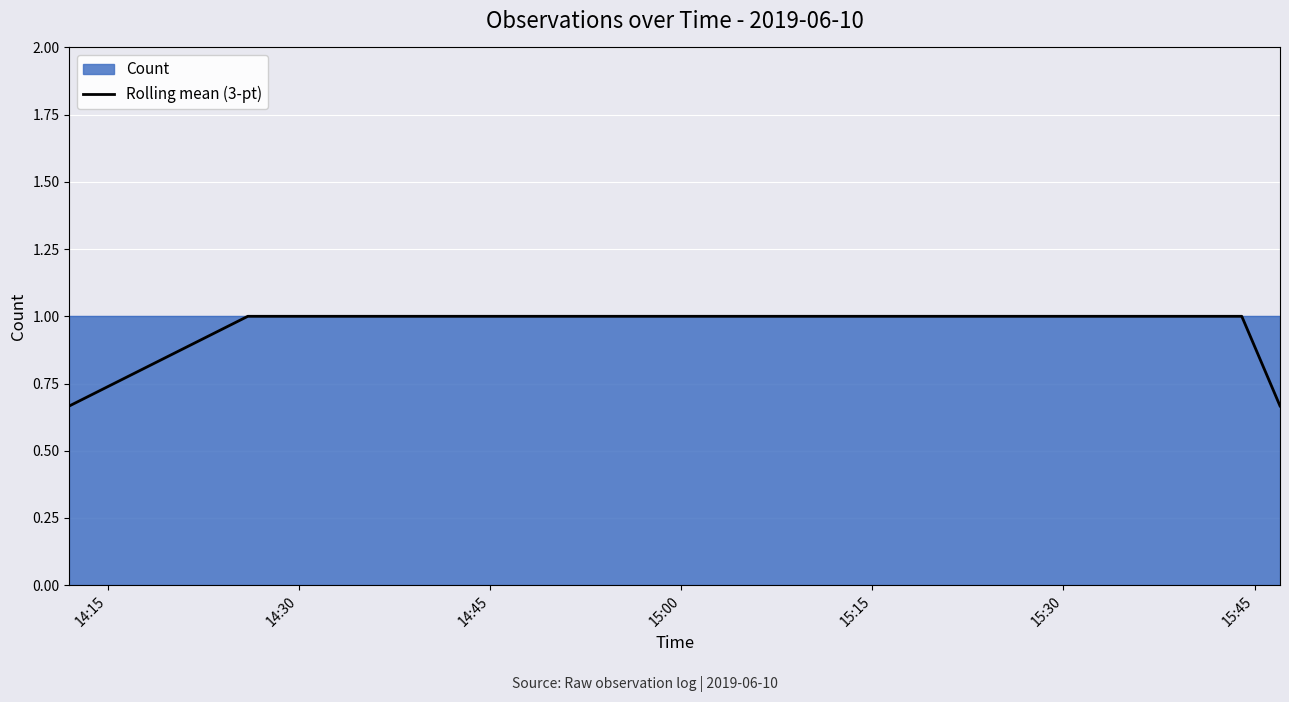

At which label is the value closest to 0?

14:15